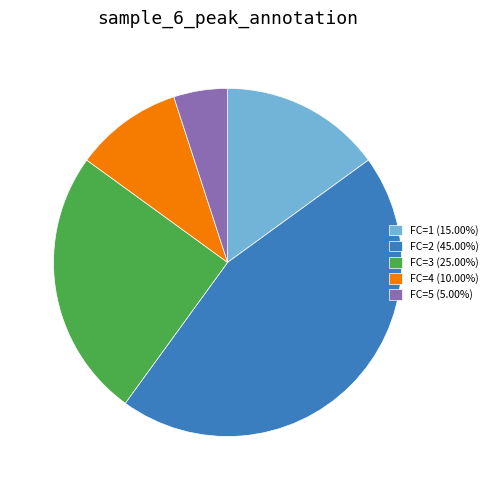

True or false: FC=1 accounts for 15% of the total.

True